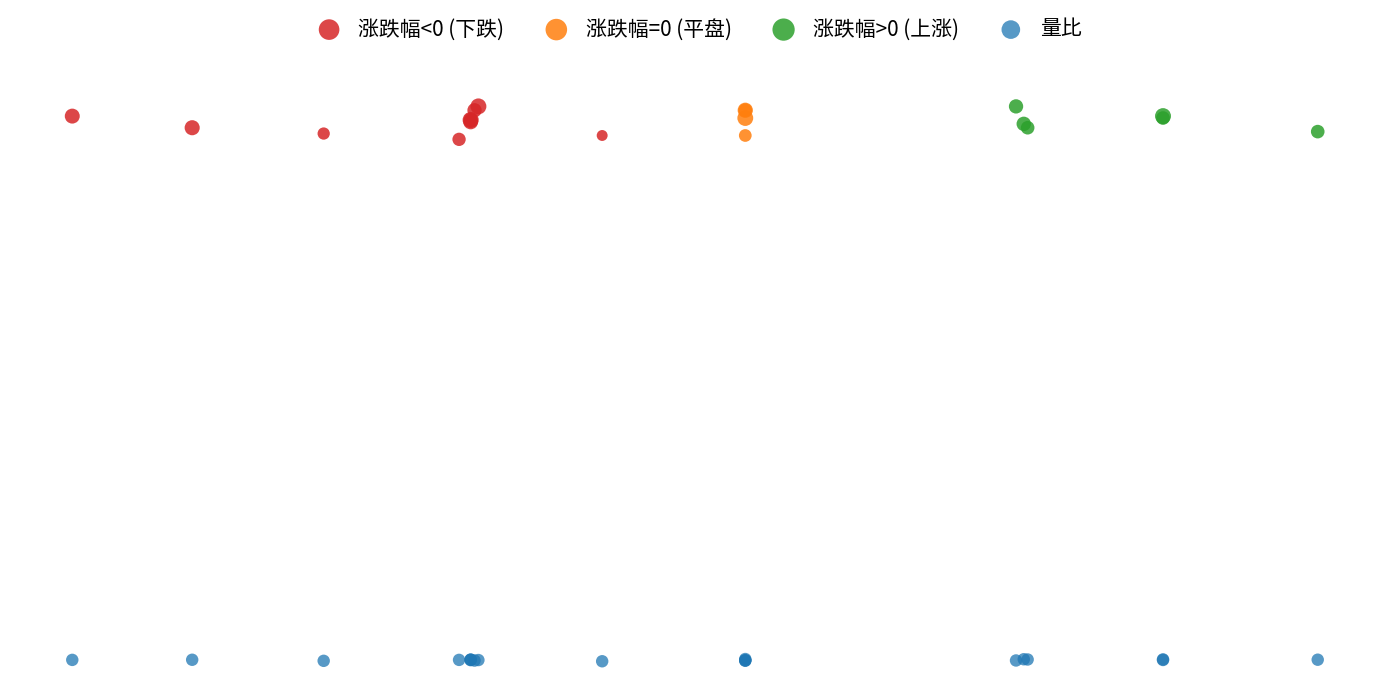

Which series contains the lowest Y value?

量比